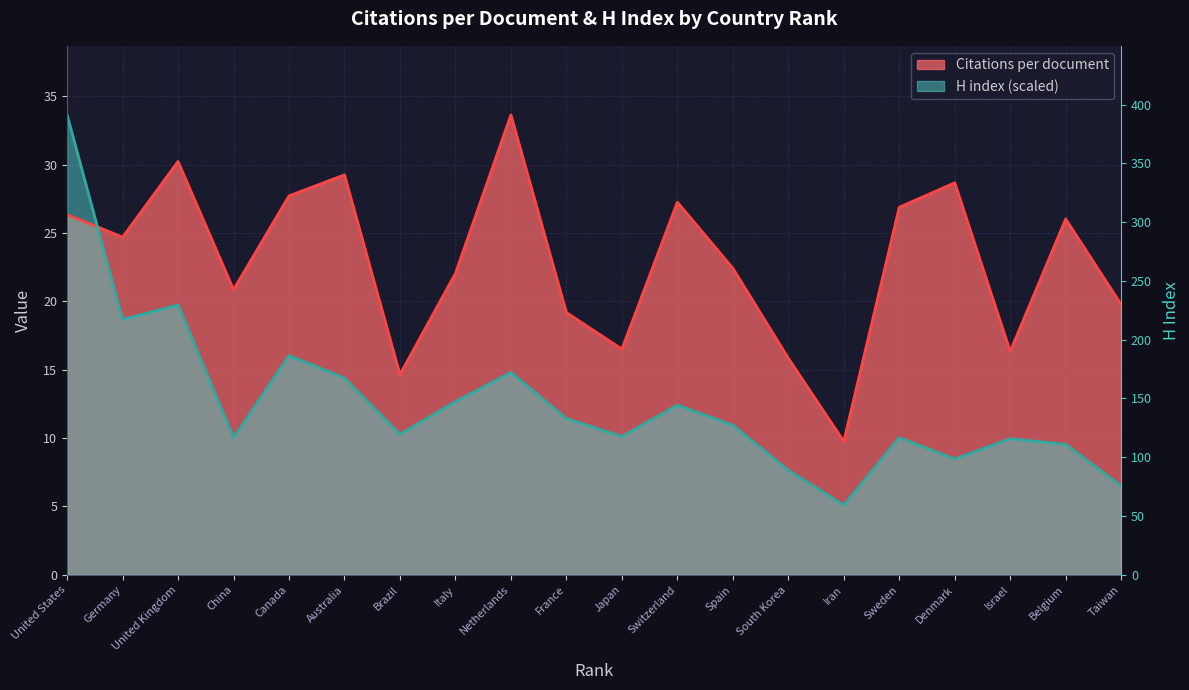

Which series has the widest spread of values?

H index